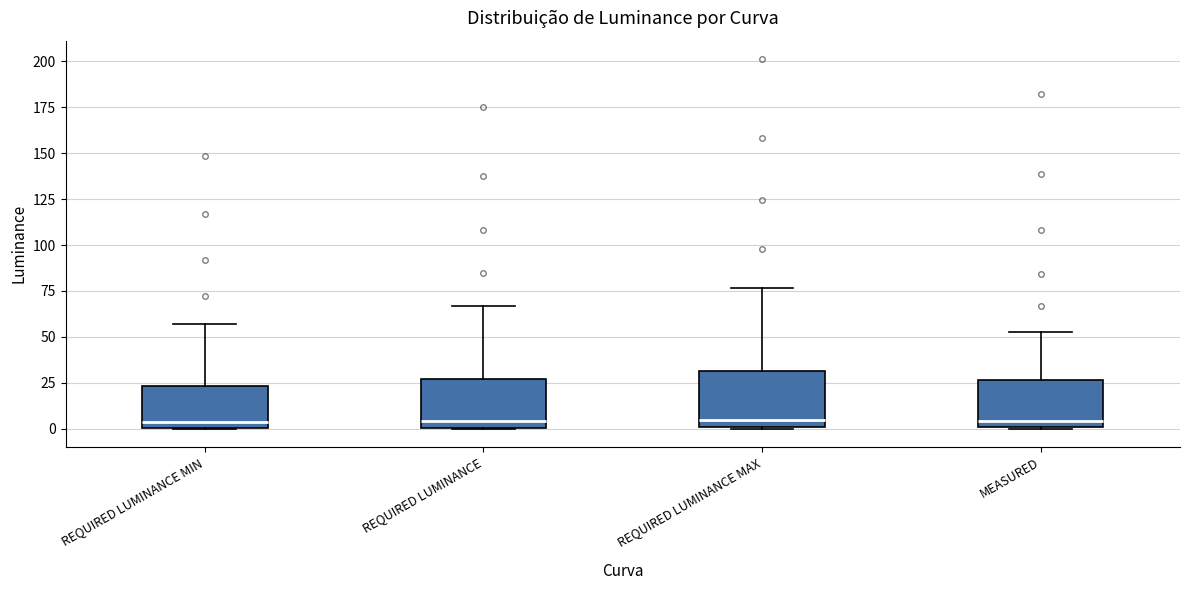

Reading left to right, transcribe this box plot: for each box, give where its median line is, the range the box spans, and where its two whiskers end, as read against the y-axis. The values are not printed on the chart, so give them approximately, as read against the axis.

REQUIRED LUMINANCE MIN: median 5, box 0 to 25, whiskers 0 to 55
REQUIRED LUMINANCE: median 5, box 0 to 25, whiskers 0 to 65
REQUIRED LUMINANCE MAX: median 5, box 0 to 30, whiskers 0 to 75
MEASURED: median 5, box 0 to 25, whiskers 0 to 55